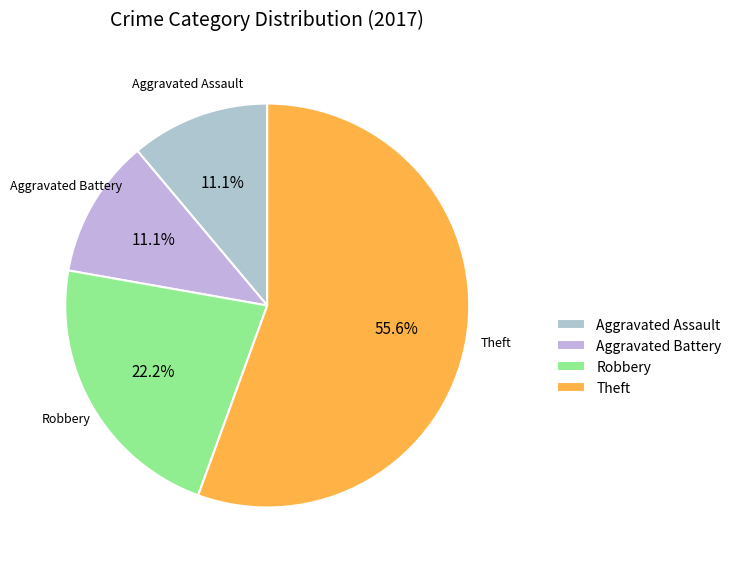

What is the ratio of the value at Aggravated Assault to the value at Aggravated Battery?

1.0